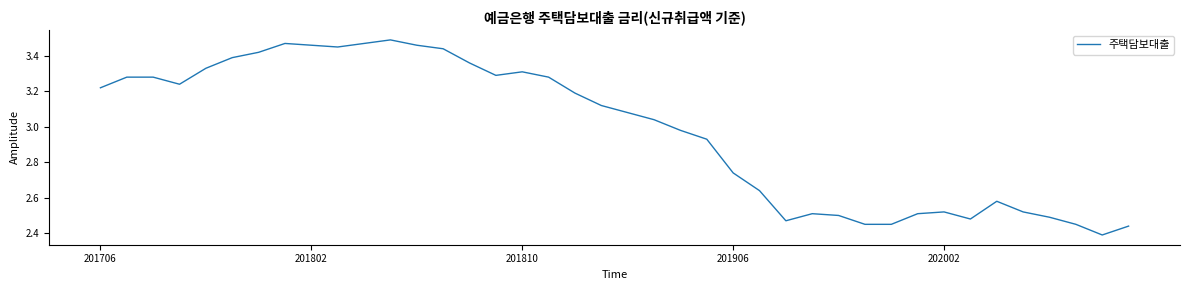

What is the difference between the maximum and minimum values?

1.1